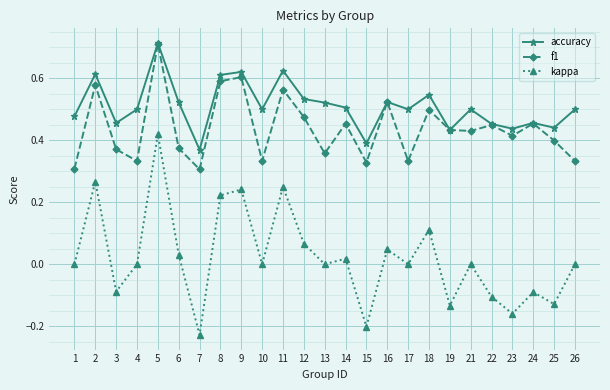

At 7, list the series in order from largest to smallest.

accuracy, f1, kappa